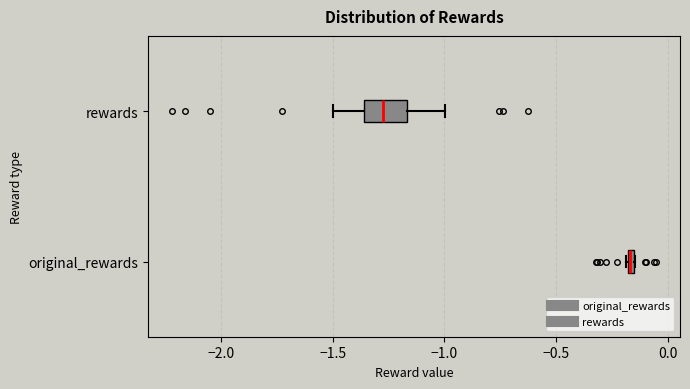

Where is the right edge of the box for rewards on the x-axis? The values are not printed on the chart, so give them approximately, as read against the axis.

-1.15